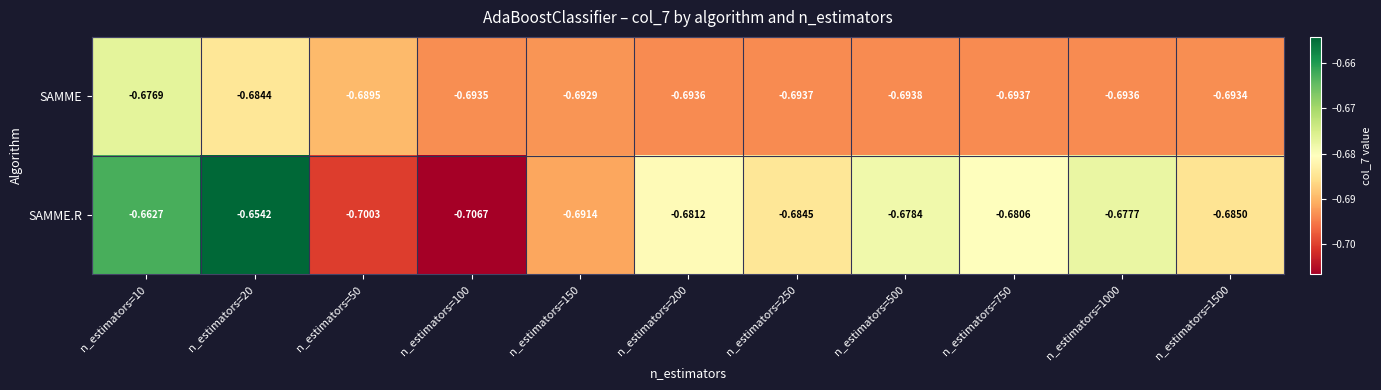

How many series are shown in this chart?

2